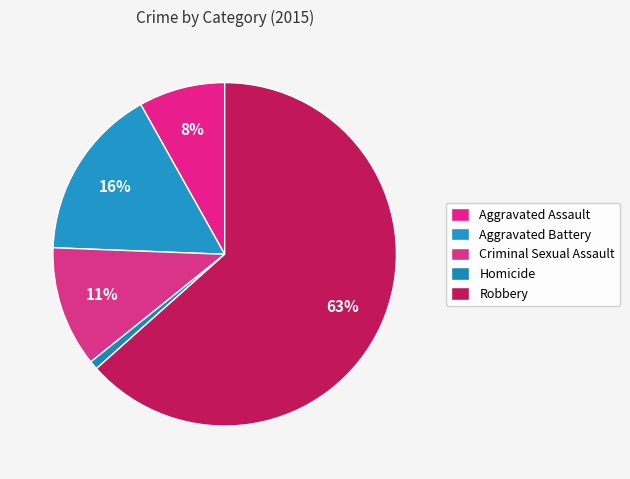

To the nearest percent, what is the average slice percentage?

20%